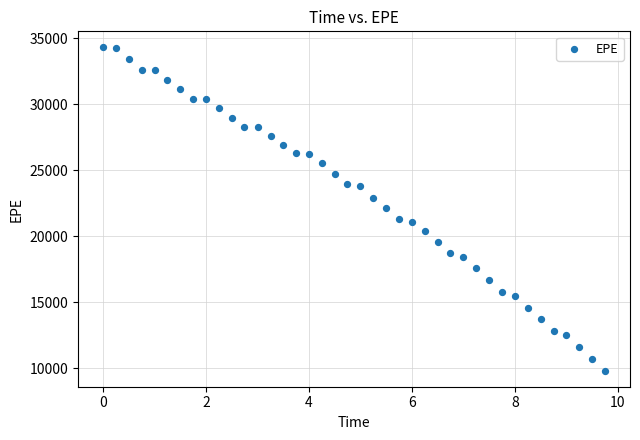

What is the range of X values (max minus min)?

9.7